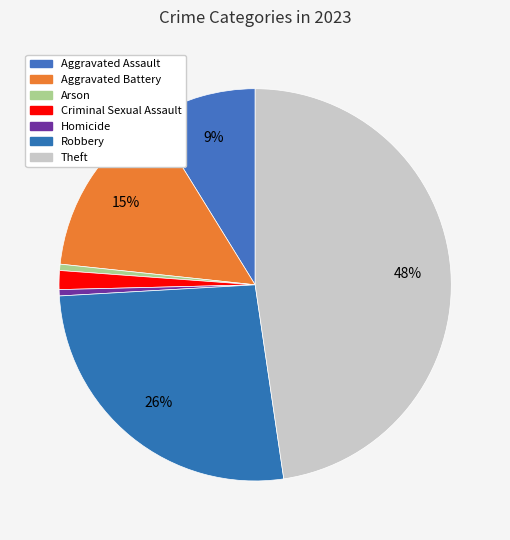

Count the number of slices in the pie.

7